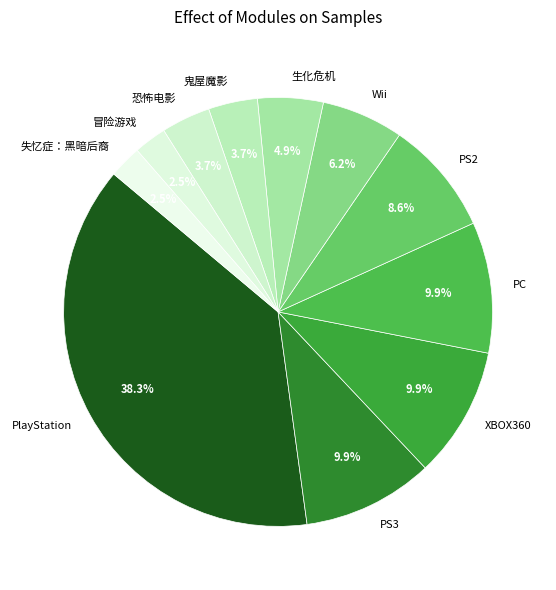

True or false: PS3 accounts for 15% of the total.

False